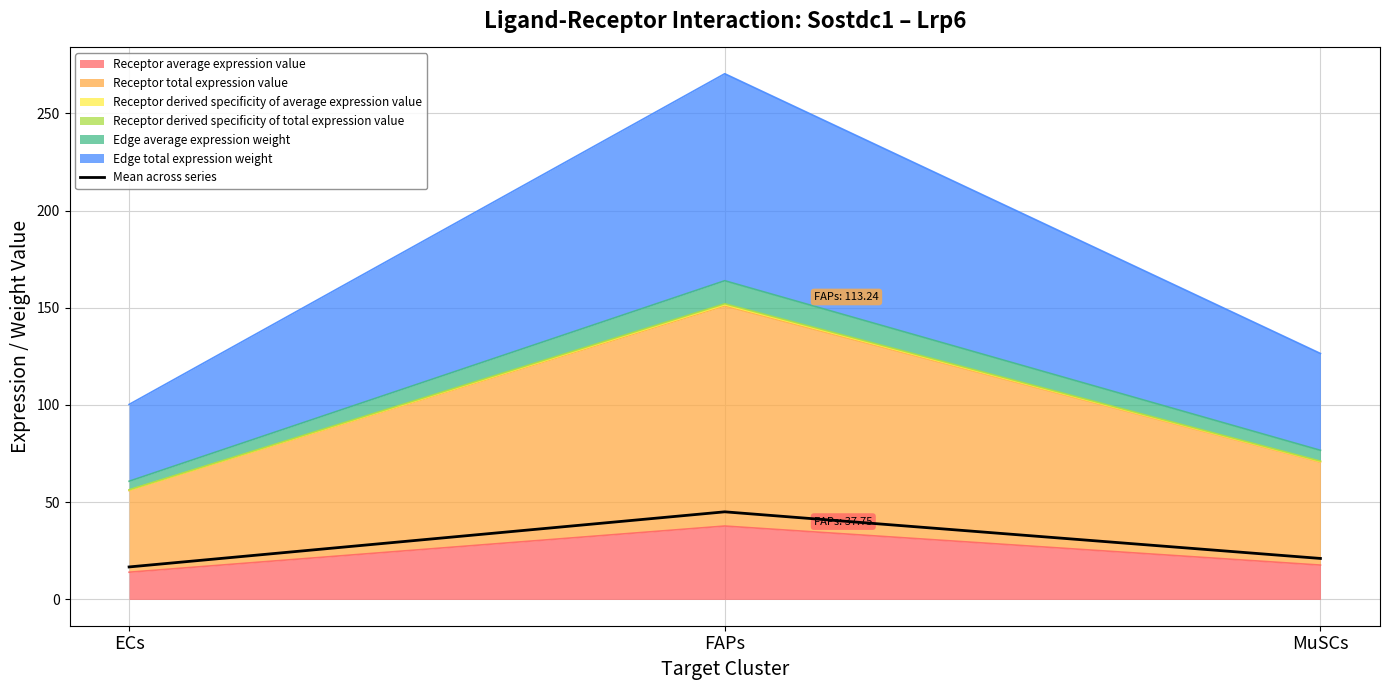

Read the value at ECs.

16.7